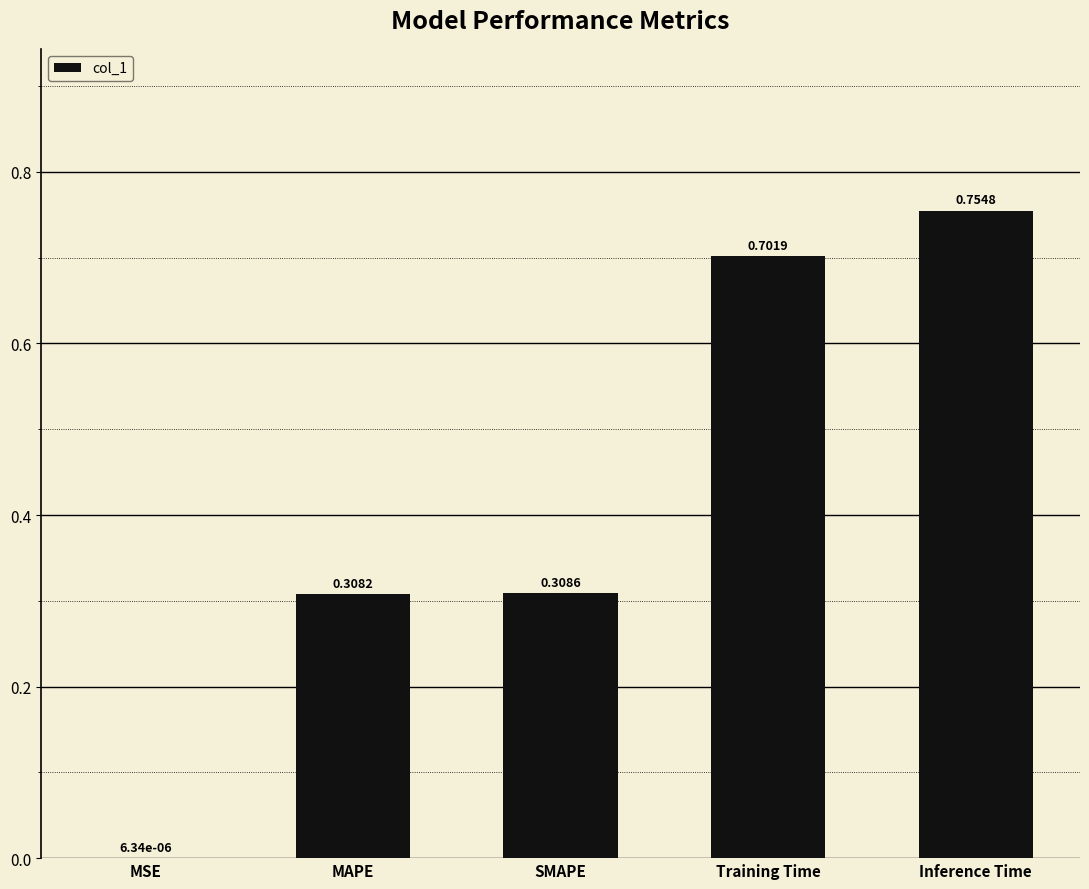

Which has a higher value, Training Time or MAPE?

Training Time